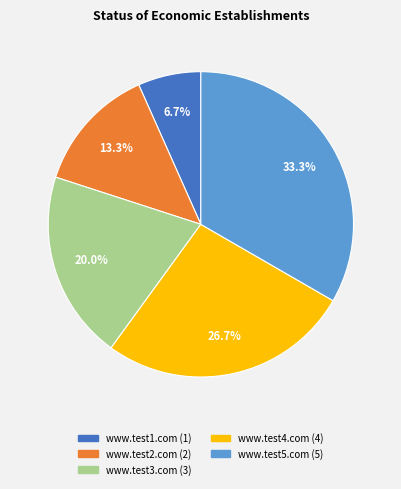

Does www.test1.com account for over 50% of the chart?

No